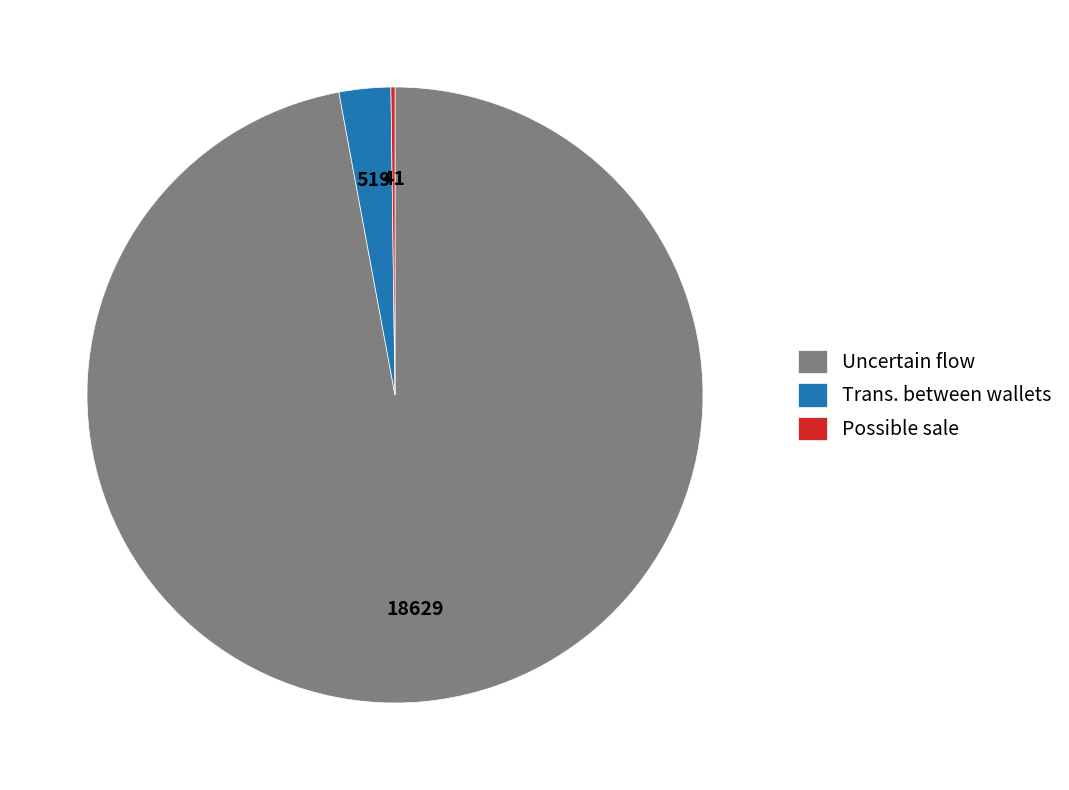

Which category has the biggest portion of the pie?

Uncertain flow